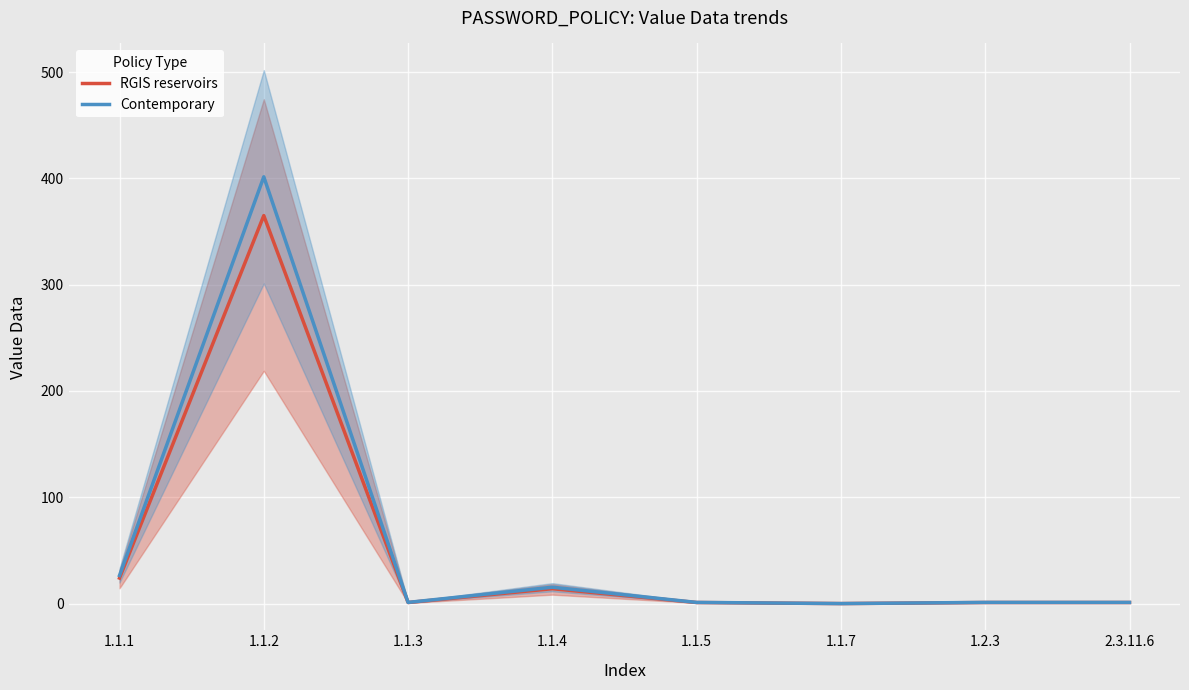

At which category does RGIS reservoirs reach its first local valley?

1.1.3